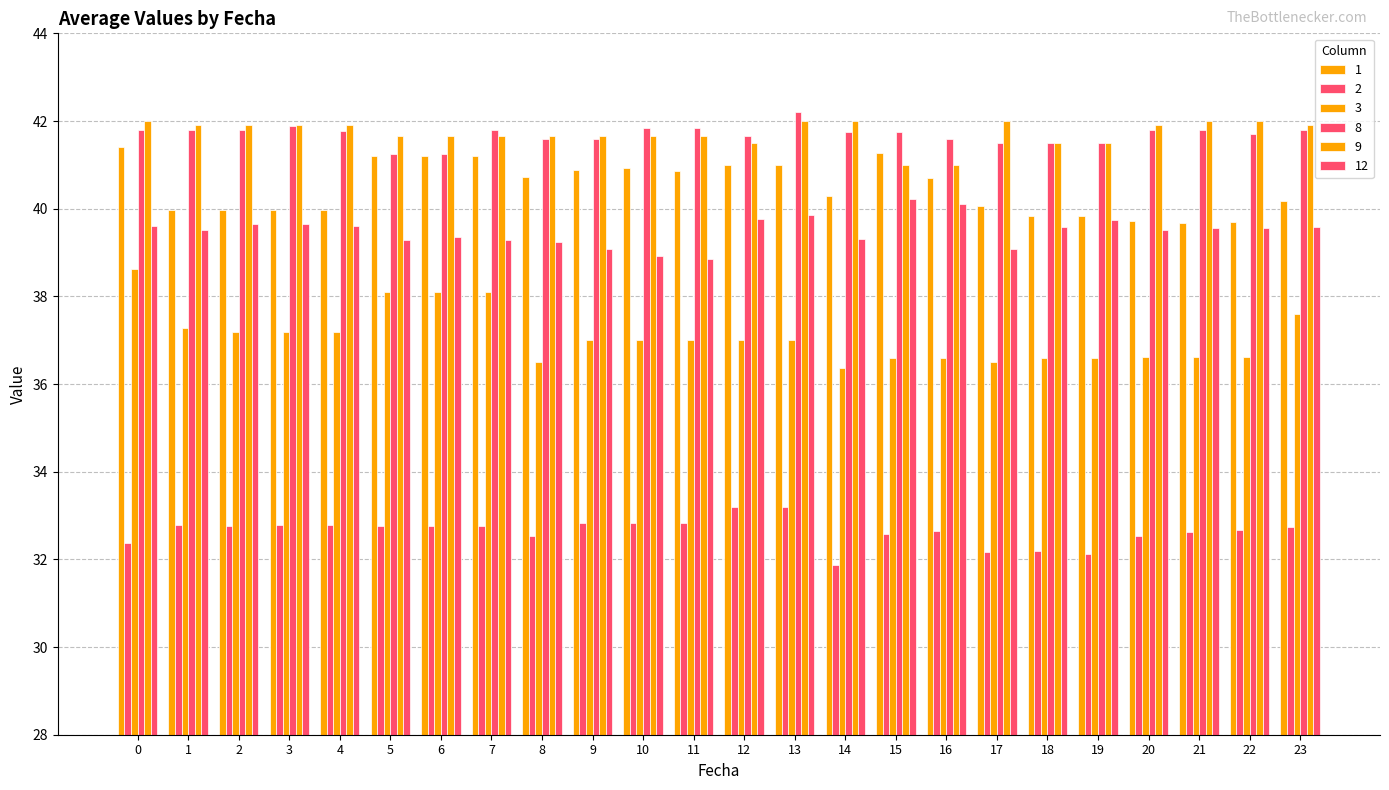

How many bars are there in total?

144